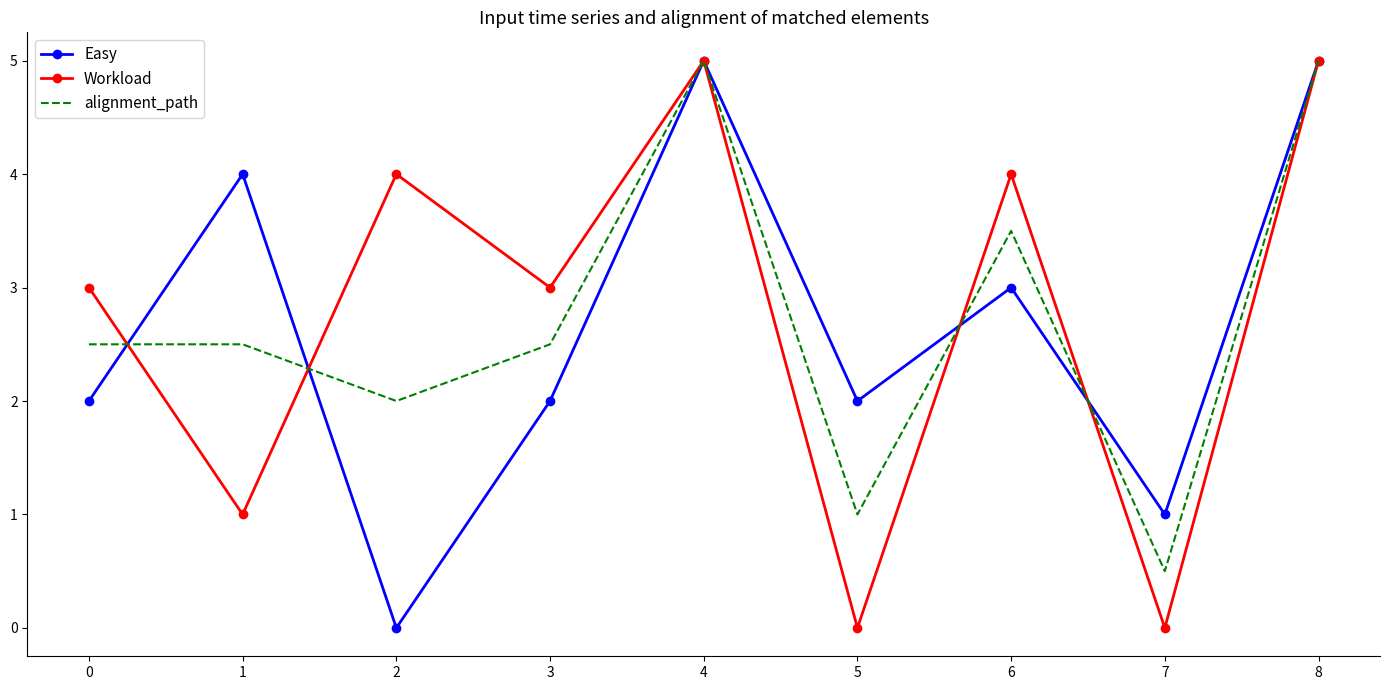

What is the spread (max minus min) of values at 1?

3.0